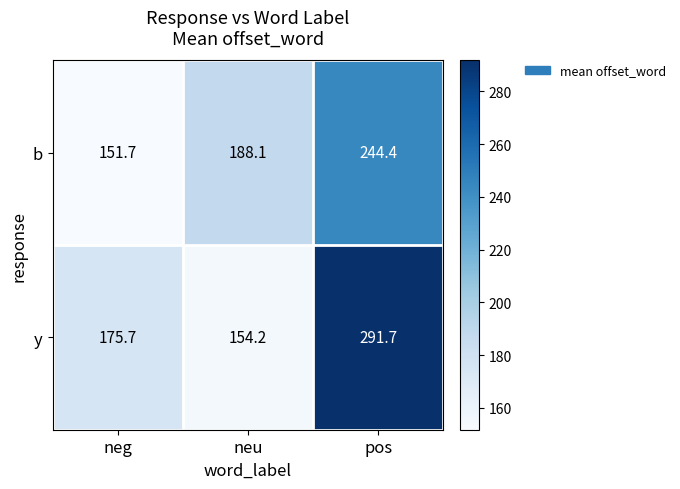

True or false: y has a value of 291.7 at pos.

True